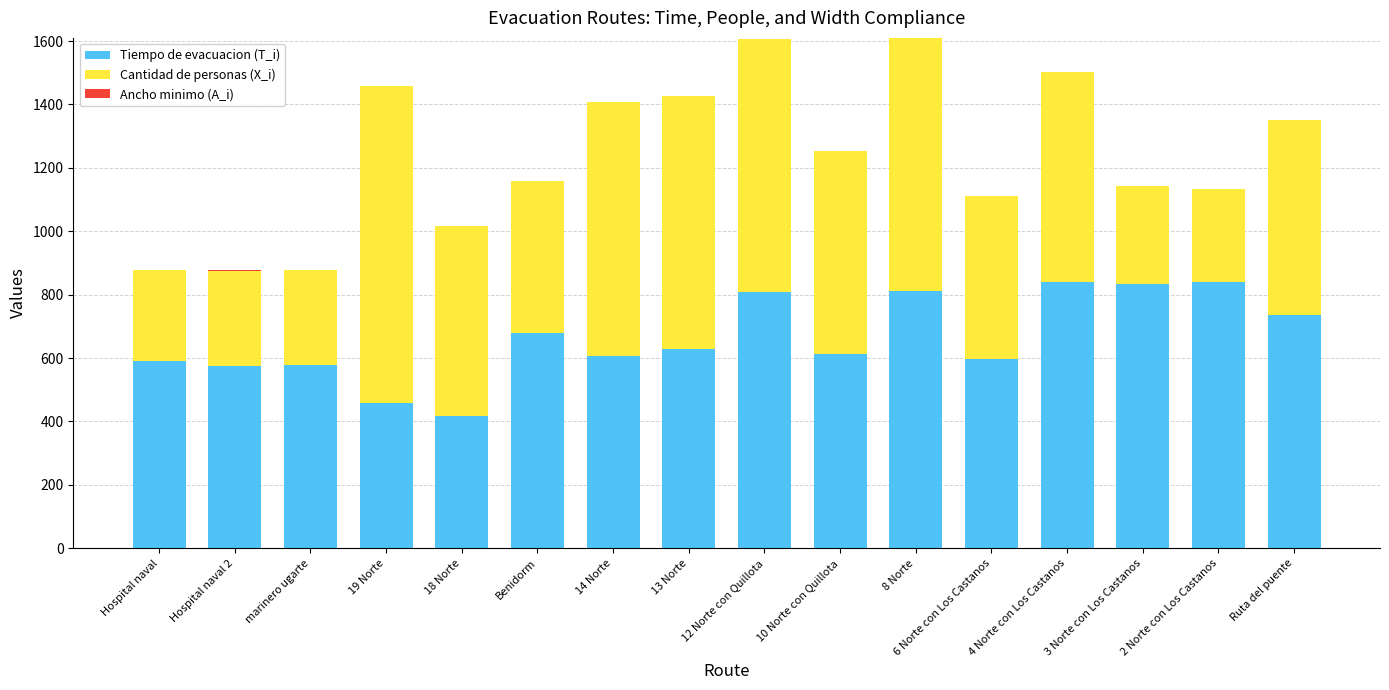

Does the chart contain stacked bars?

Yes